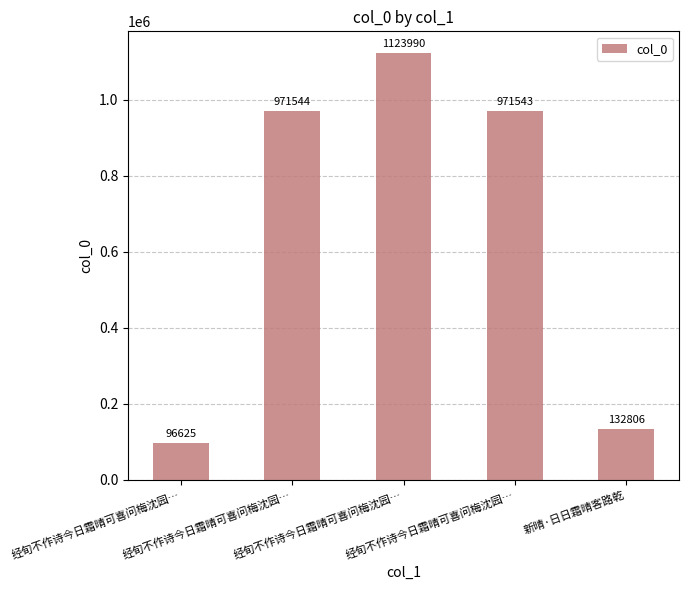

Does the chart contain any negative values?

No